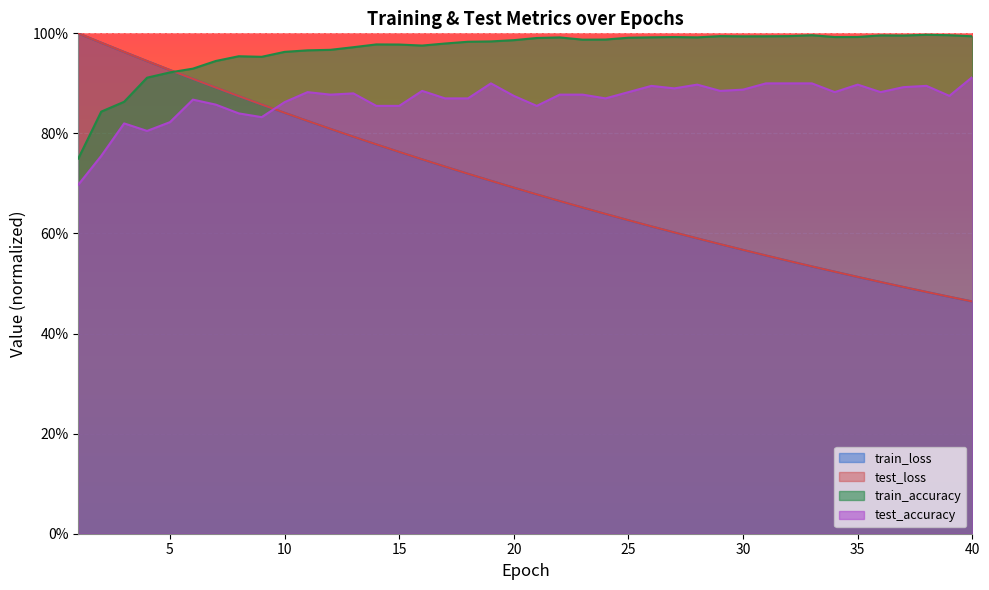

At which category does train_accuracy reach its first local valley?

9